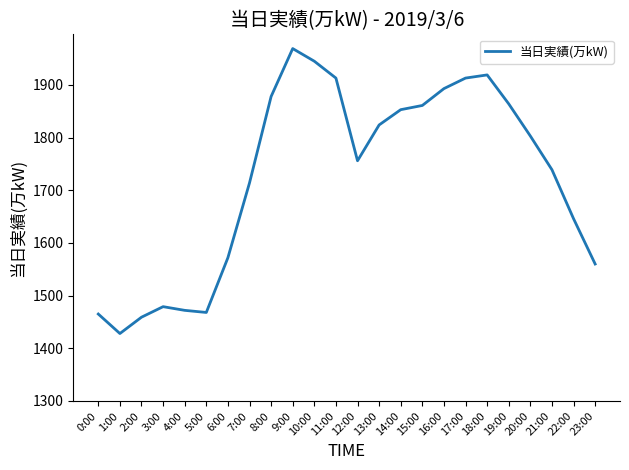

What position from the right is 7:00?

17